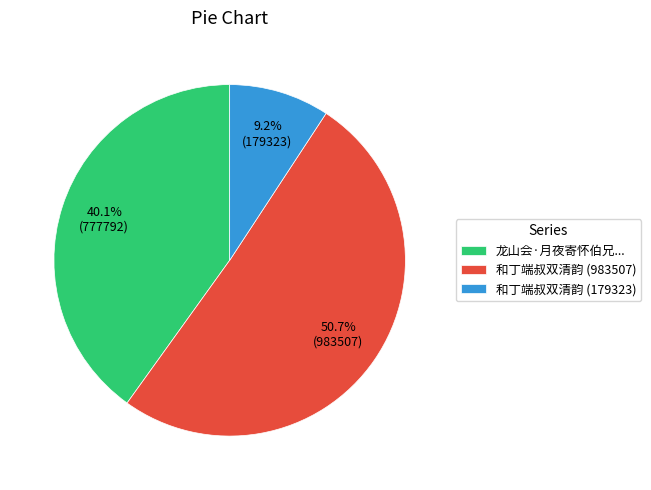

Which slice is the largest?

和丁端叔双清韵 (983507)